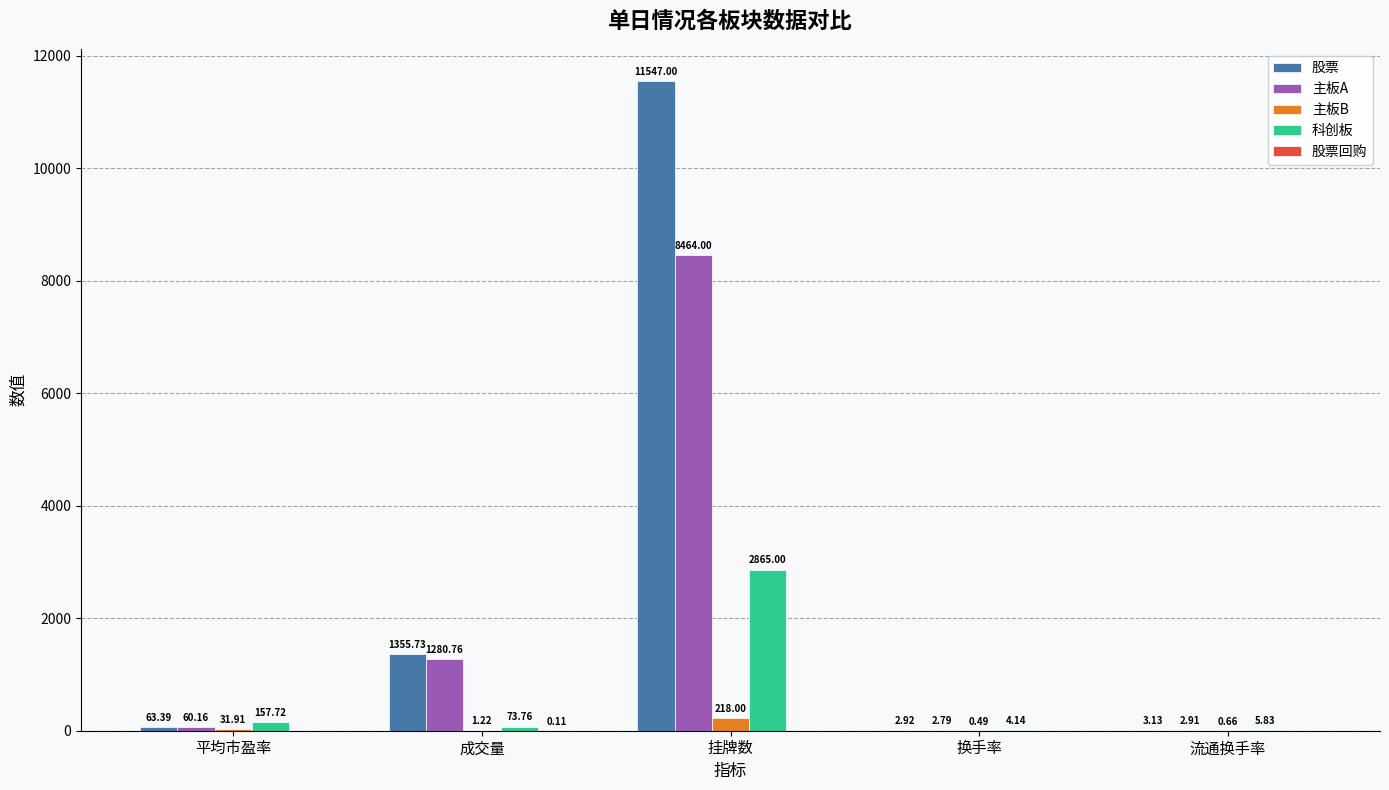

Where is 主板A nearest to the value 4233?

成交量